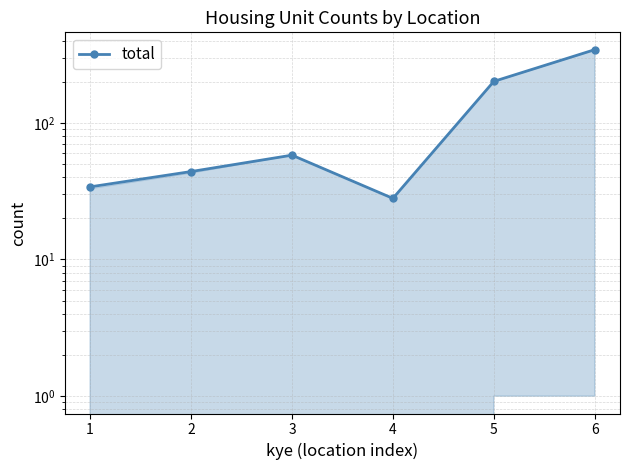

The value at 5 is 81. True or false?

False